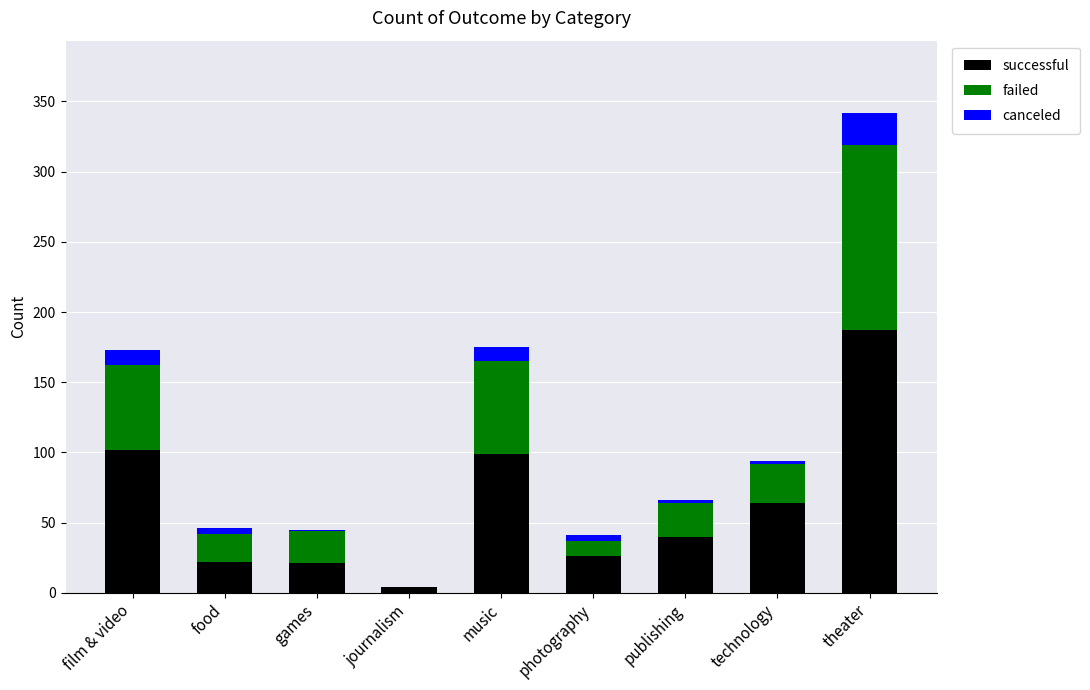

The value of successful at theater is 281. True or false?

False